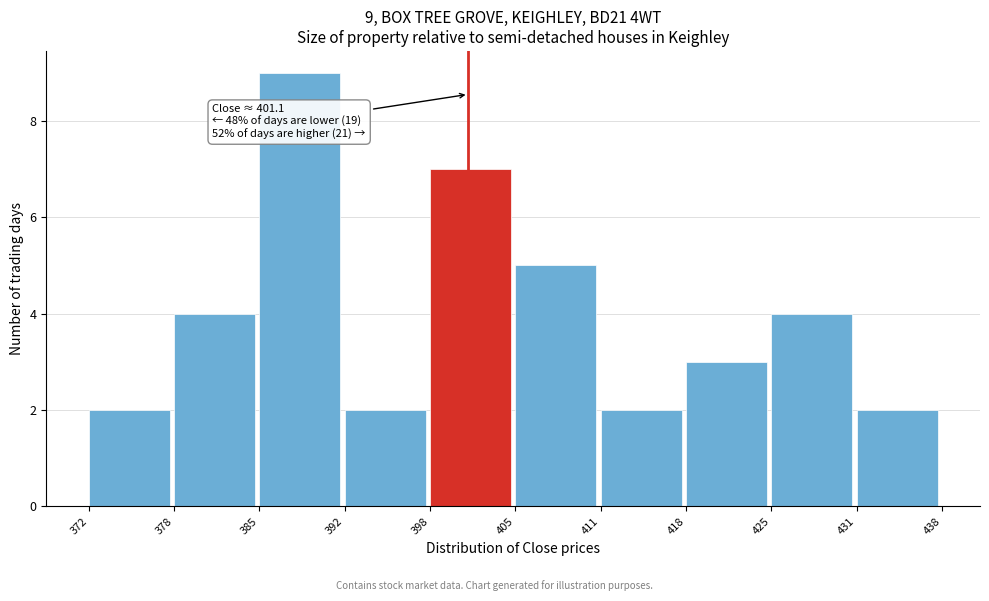

Over which range of the x-axis is the bar tallest?

385 to 392